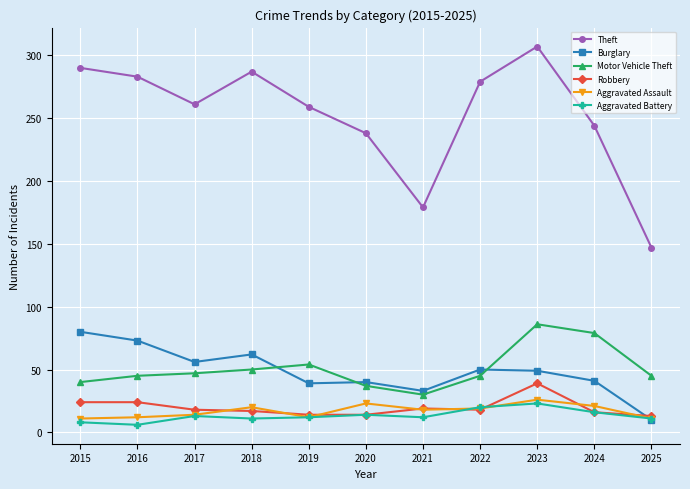

True or false: Aggravated Assault and Motor Vehicle Theft cross at least once.

False